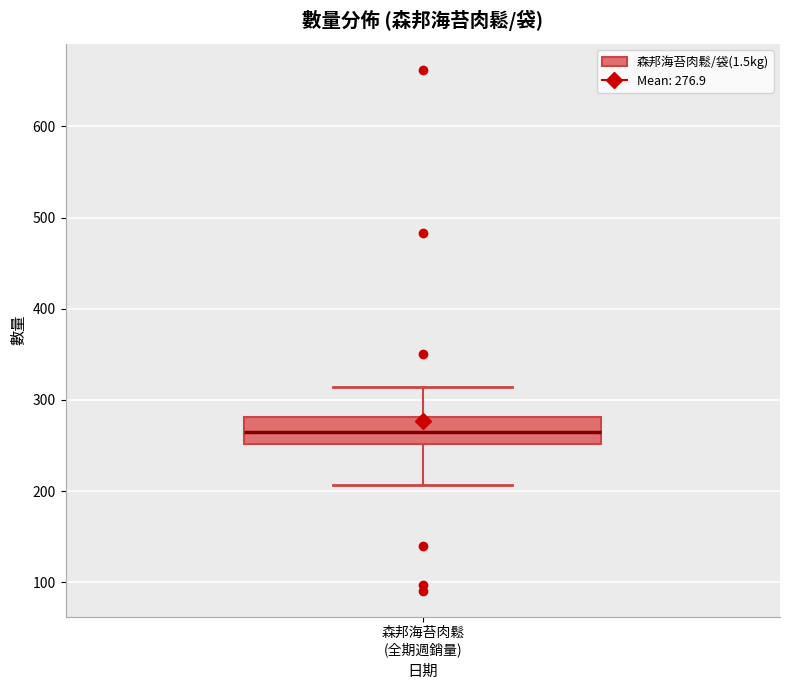

Read this box plot against the y-axis: the position of the median line, the range covered by the box, and the ends of both whiskers. The values are not printed on the chart, so give them approximately, as read against the axis.

median 270, box 250 to 280, whiskers 210 to 310